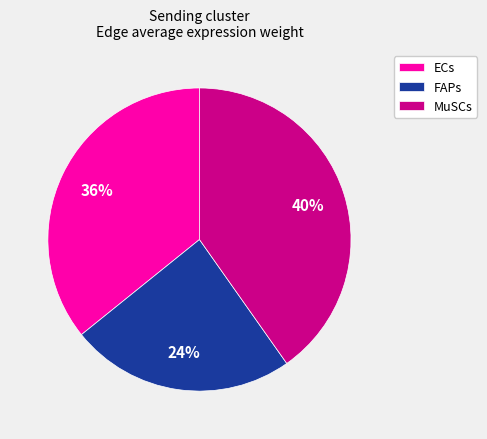

Which slice is the smallest?

FAPs